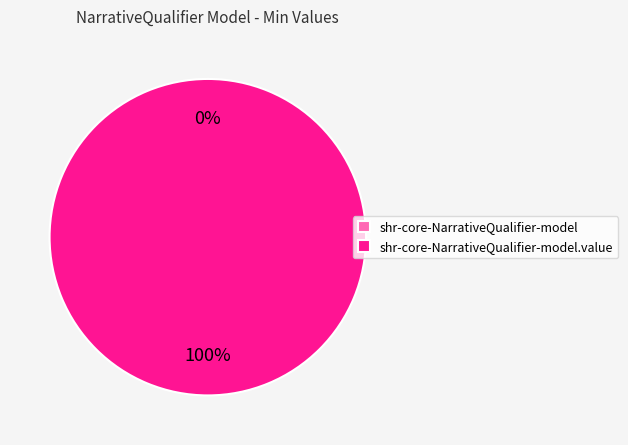

What is the smallest slice in the pie chart?

shr-core-NarrativeQualifier-model